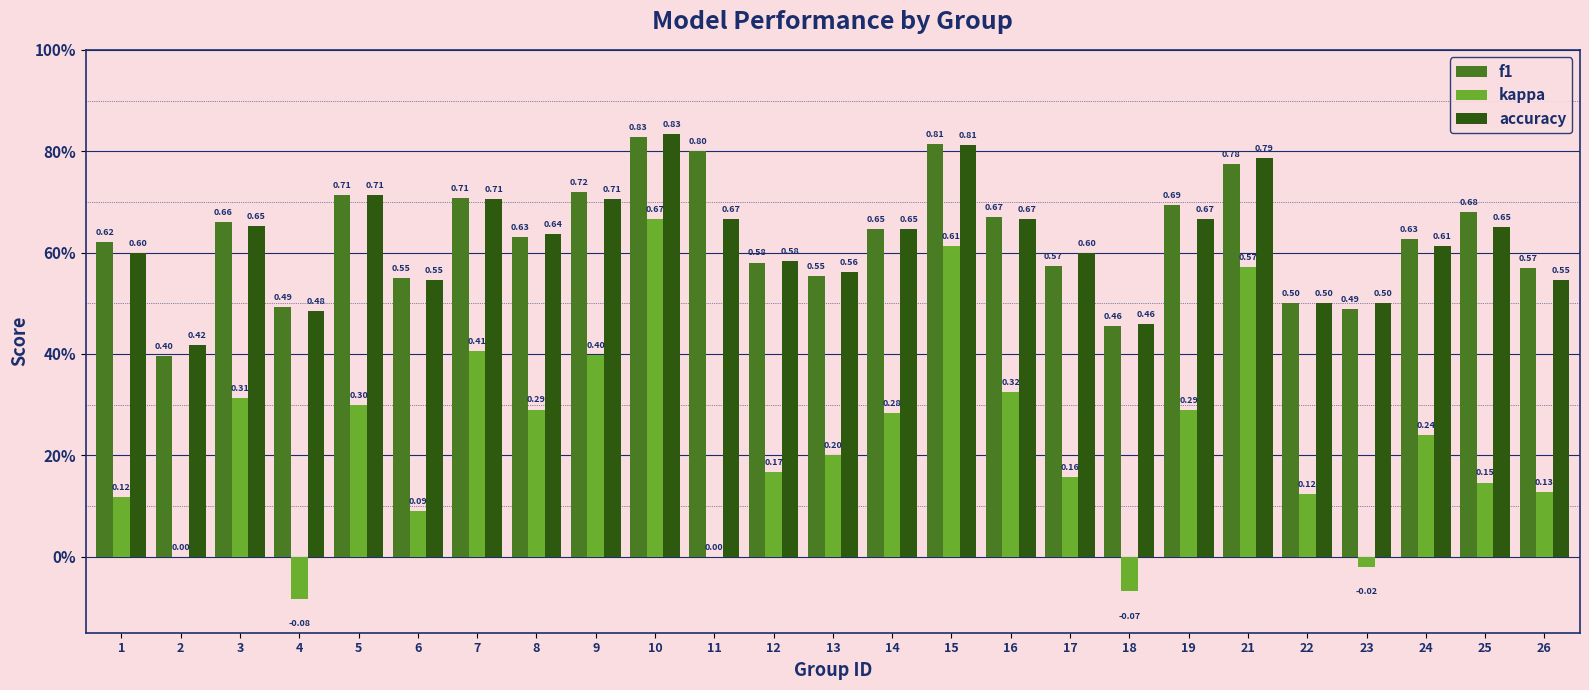

List the labels in order of accuracy value, smallest first.

2, 18, 4, 22, 23, 6, 26, 13, 12, 1, 17, 24, 8, 14, 25, 3, 11, 16, 19, 7, 9, 5, 21, 15, 10